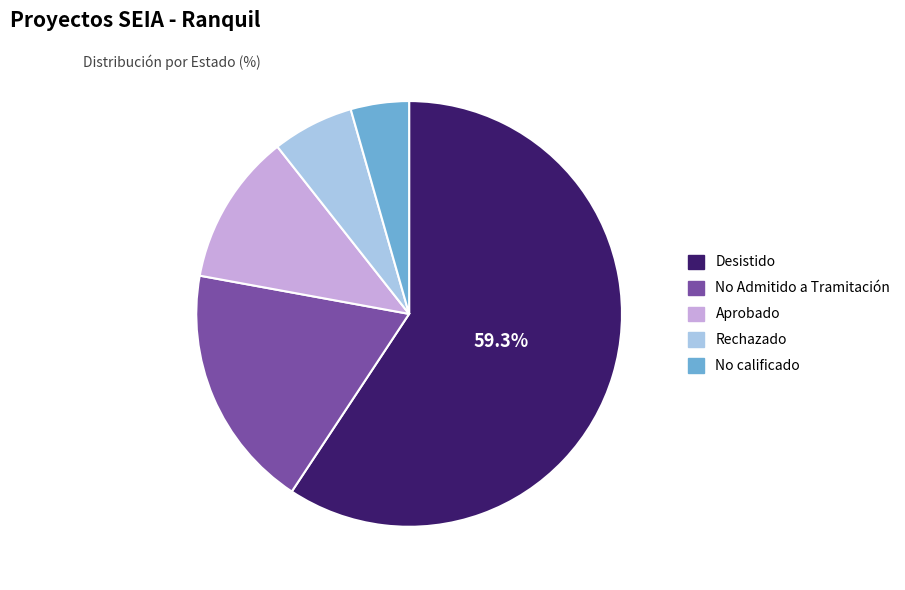

To the nearest percent, what percentage of the pie is Aprobado?

12%